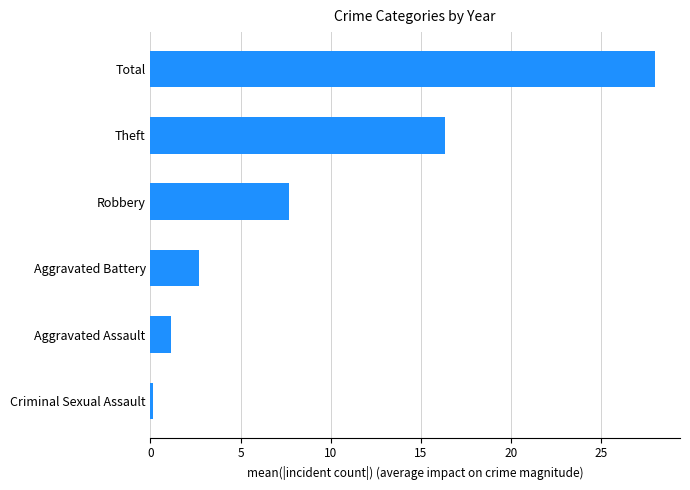

How many bars are there in total?

6